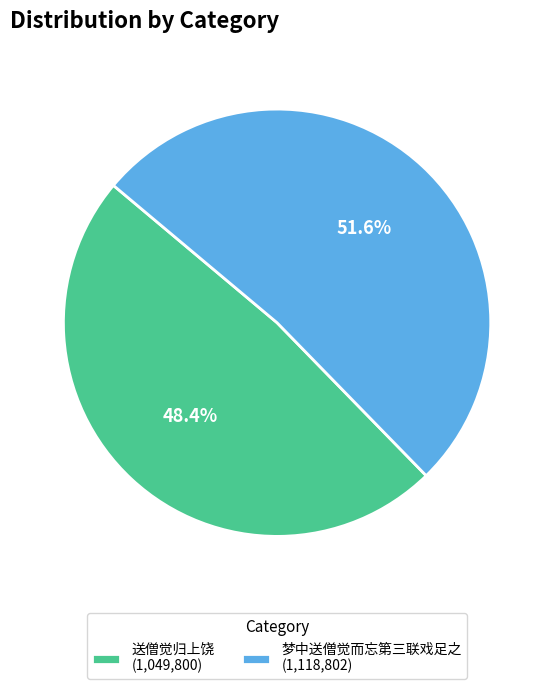

Count the number of slices in the pie.

2